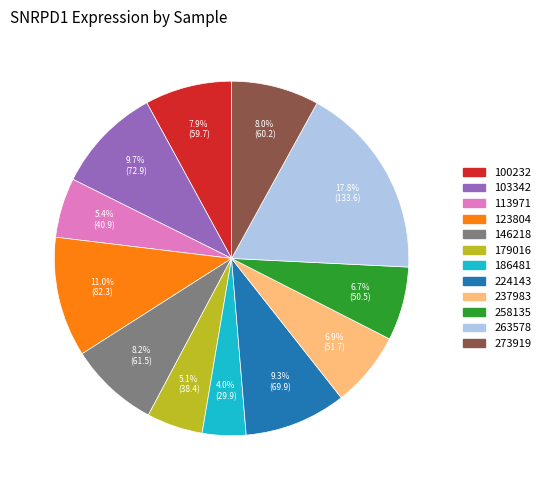

What percentage is NOT represented by 113971?

94.6%